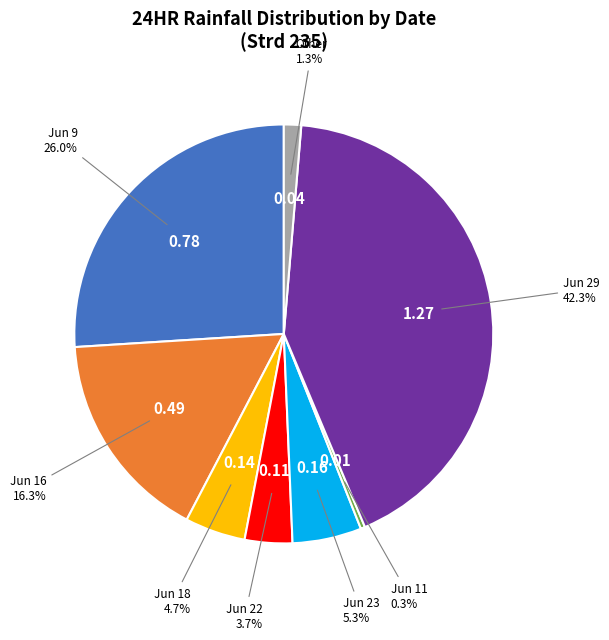

Is there any slice that represents more than half of the pie?

No